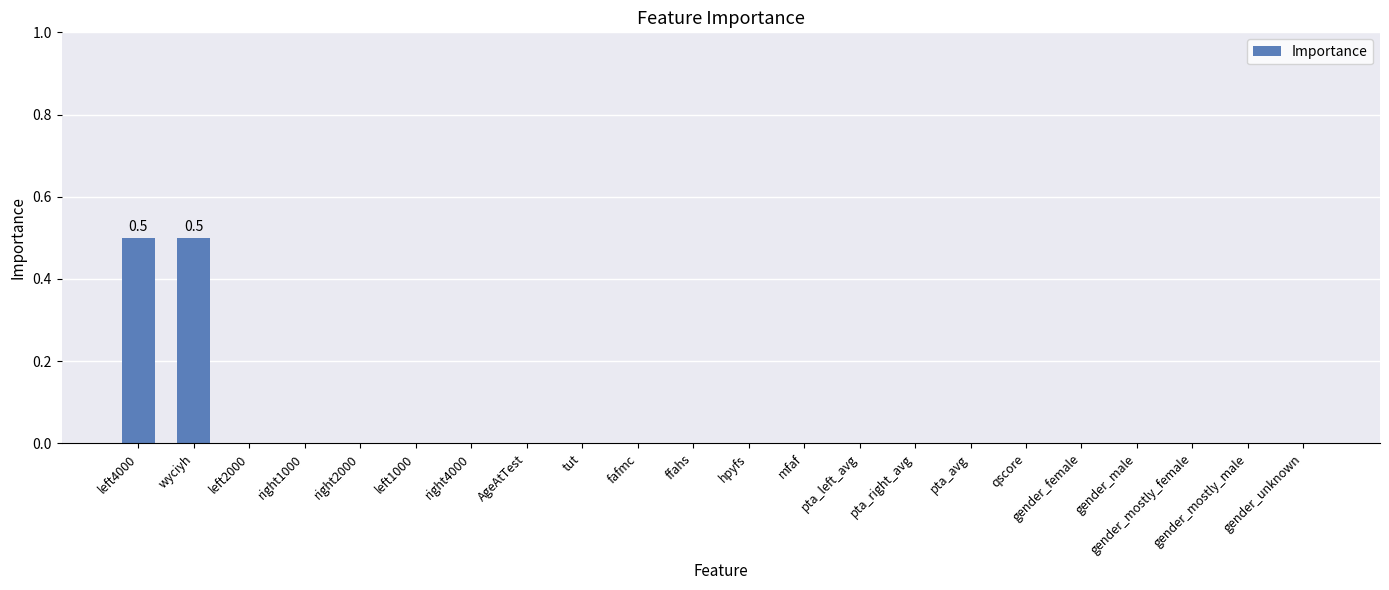

True or false: the data shows 0.3 at fafmc.

False